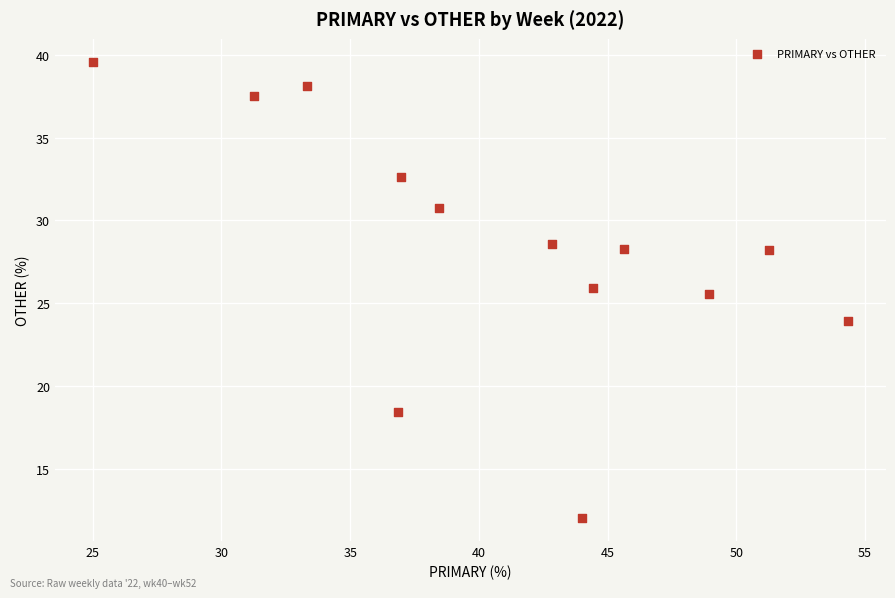

What is the range of Y values (max minus min)?

27.6